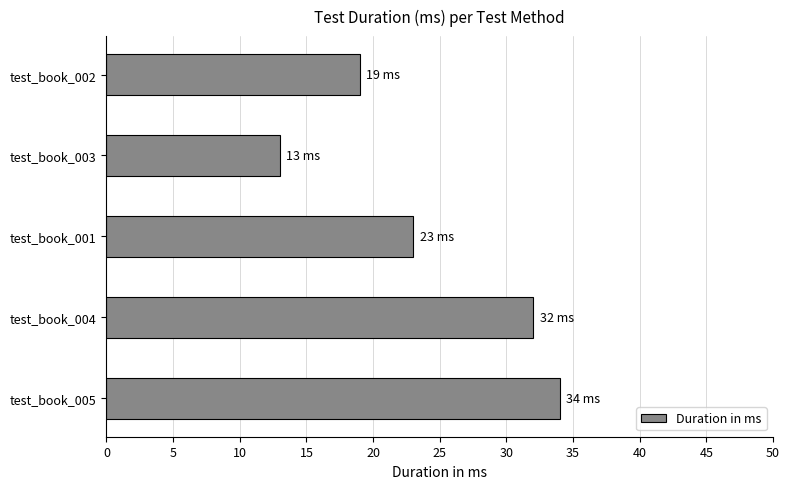

Does the chart contain stacked bars?

No